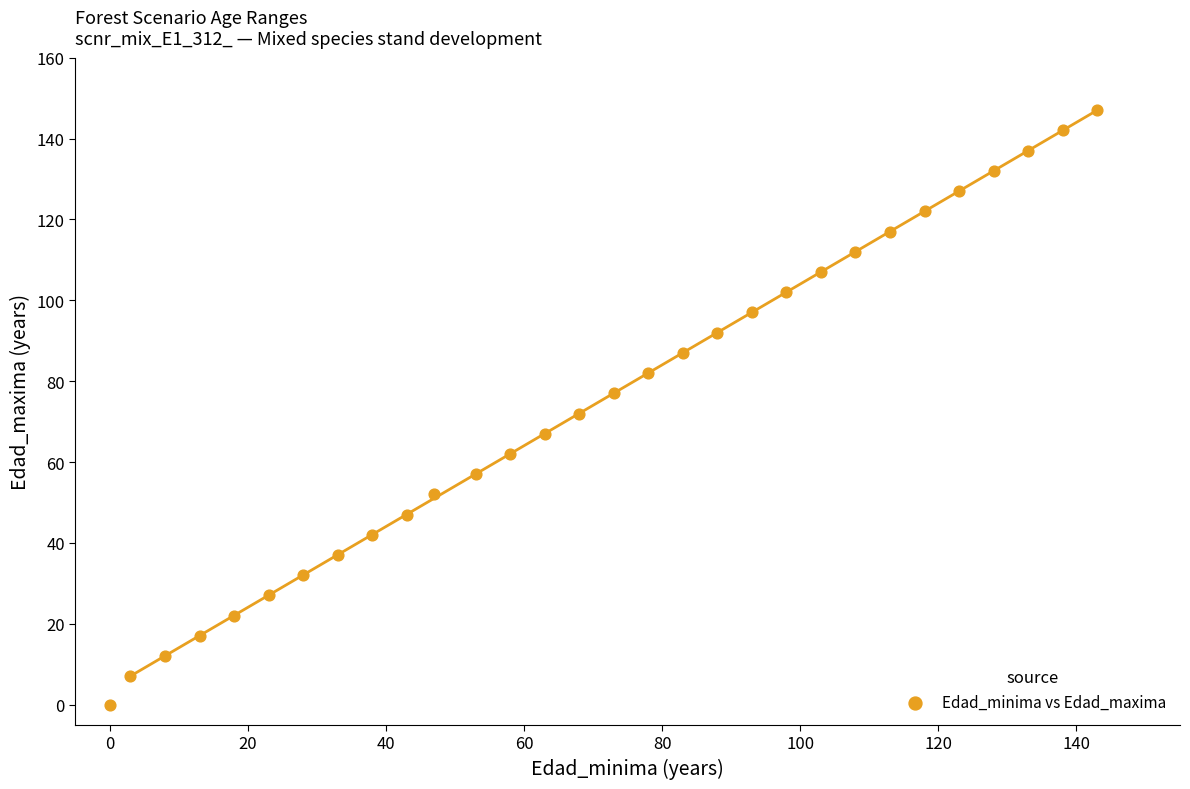

What is the range of X values (max minus min)?

143